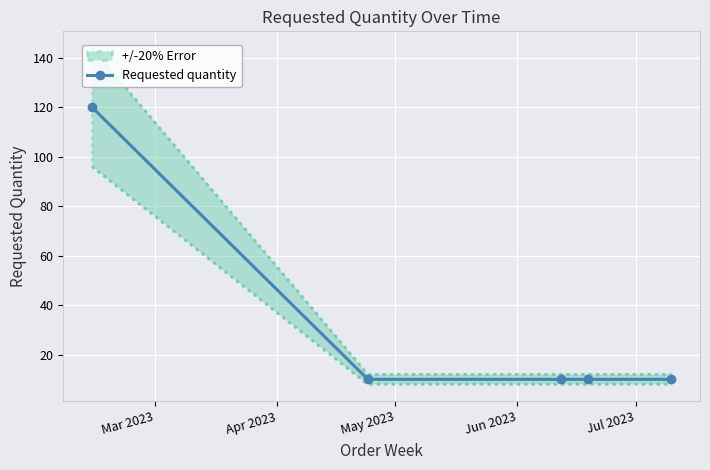

True or false: Requested quantity has more than 2 points higher than both neighbors.

False